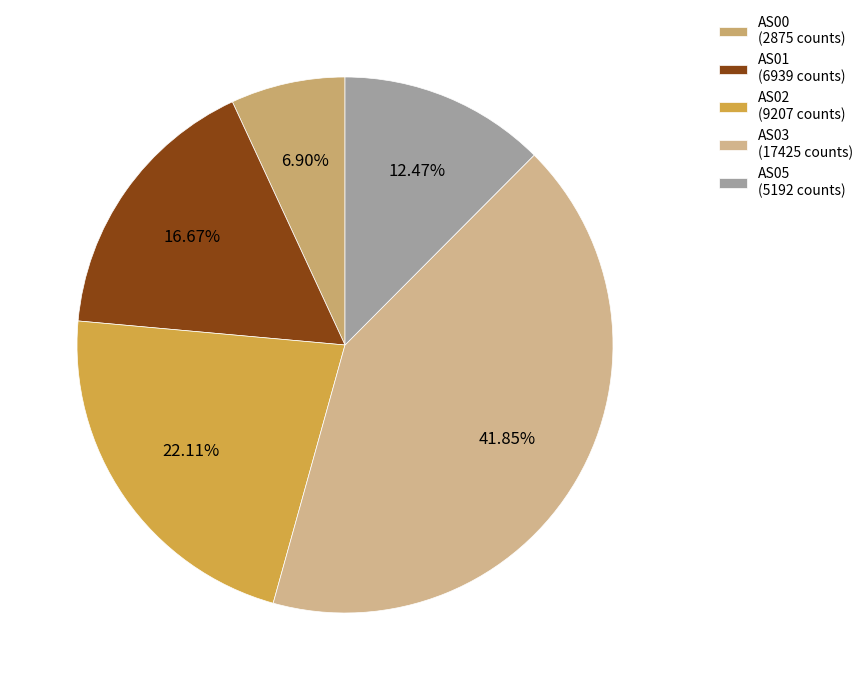

How many segments does this pie chart have?

5